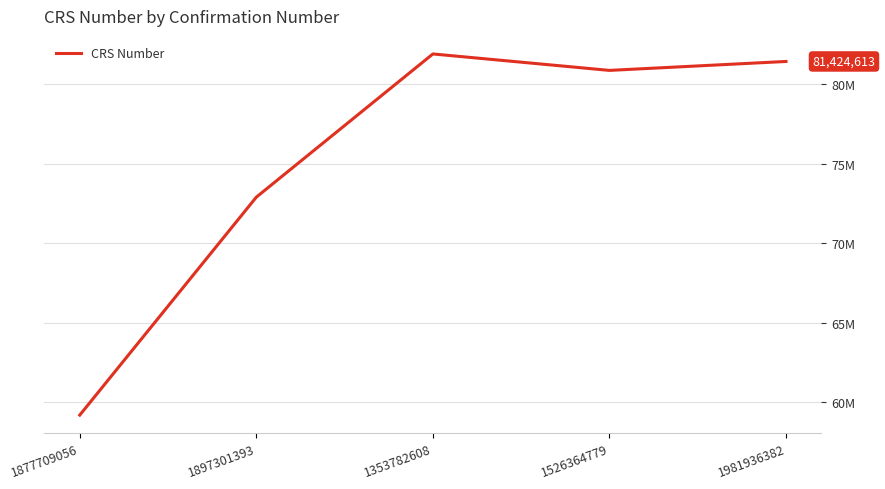

Does the chart have visible grid lines?

Yes